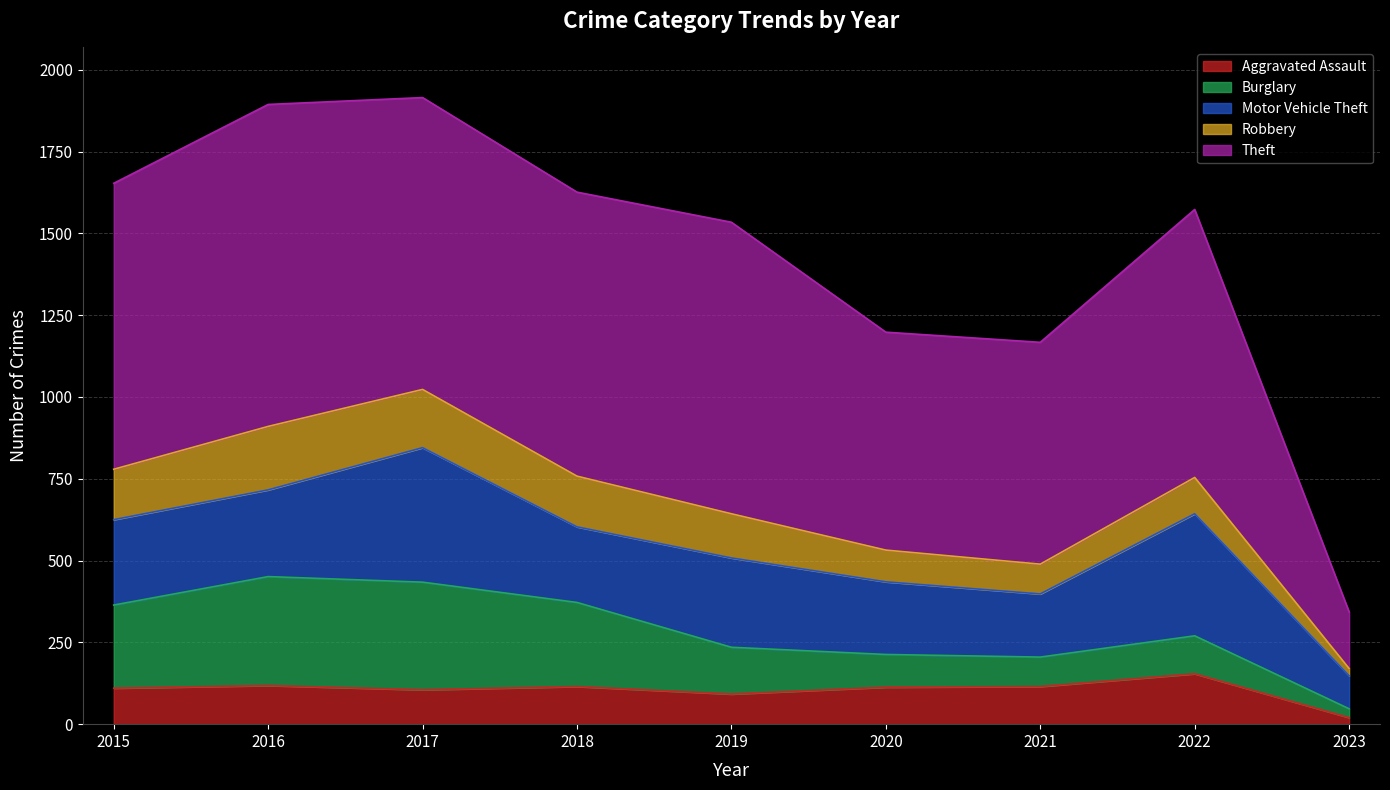

What is the difference between the maximum and minimum values in the Burglary series?

306